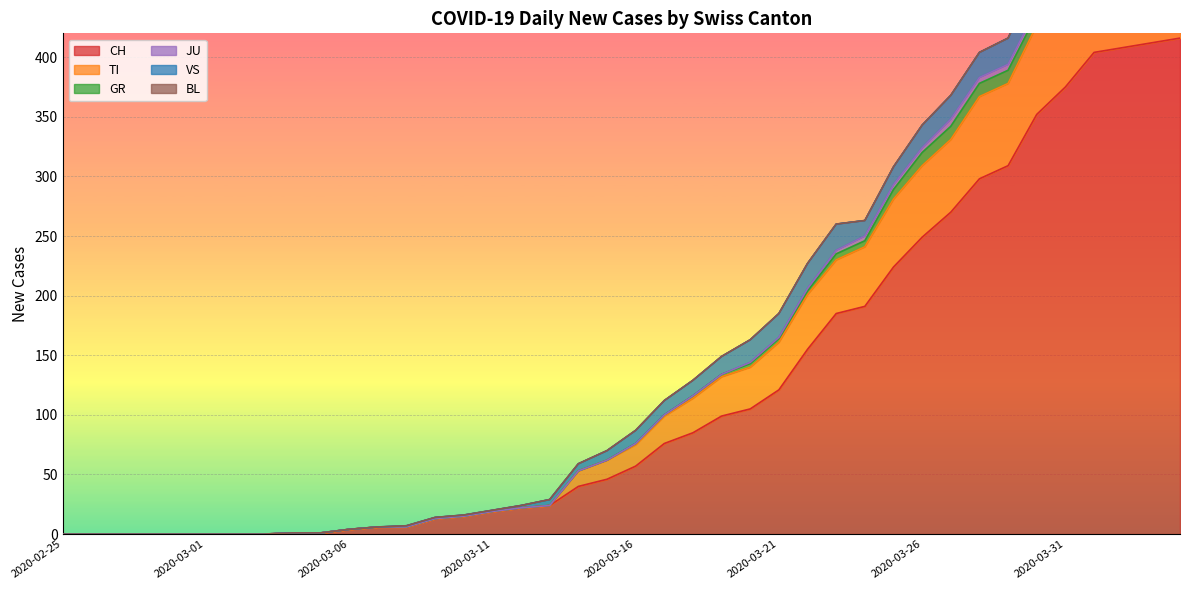

List the labels in order of JU value, smallest first.

2020-02-25, 2020-02-26, 2020-02-27, 2020-02-28, 2020-02-29, 2020-03-01, 2020-03-02, 2020-03-03, 2020-03-04, 2020-03-05, 2020-03-06, 2020-03-07, 2020-03-08, 2020-03-09, 2020-03-10, 2020-03-11, 2020-03-12, 2020-03-13, 2020-03-14, 2020-03-15, 2020-03-16, 2020-03-17, 2020-03-18, 2020-03-19, 2020-03-20, 2020-03-21, 2020-03-22, 2020-03-23, 2020-04-02, 2020-04-03, 2020-04-04, 2020-03-24, 2020-03-25, 2020-03-26, 2020-03-28, 2020-03-29, 2020-03-30, 2020-03-31, 2020-04-01, 2020-03-27